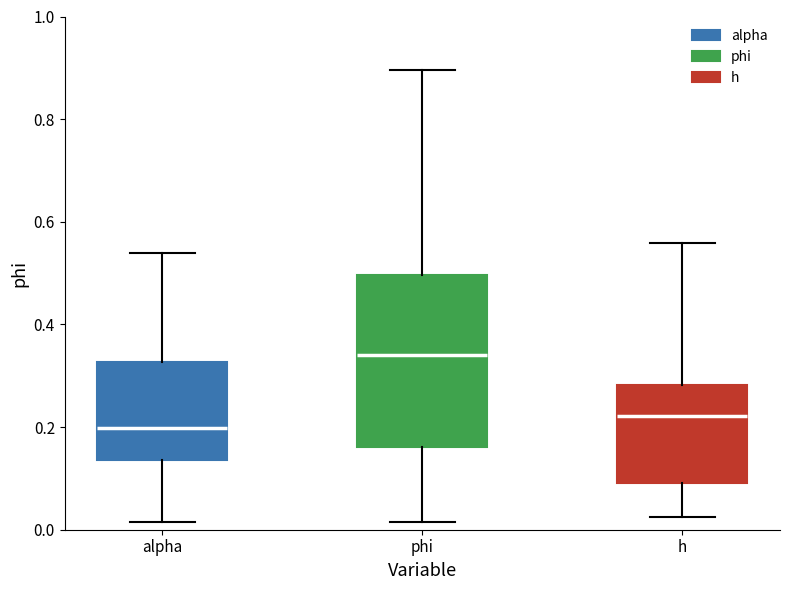

Where is the lower edge of the box for phi on the y-axis? The values are not printed on the chart, so give them approximately, as read against the axis.

0.16